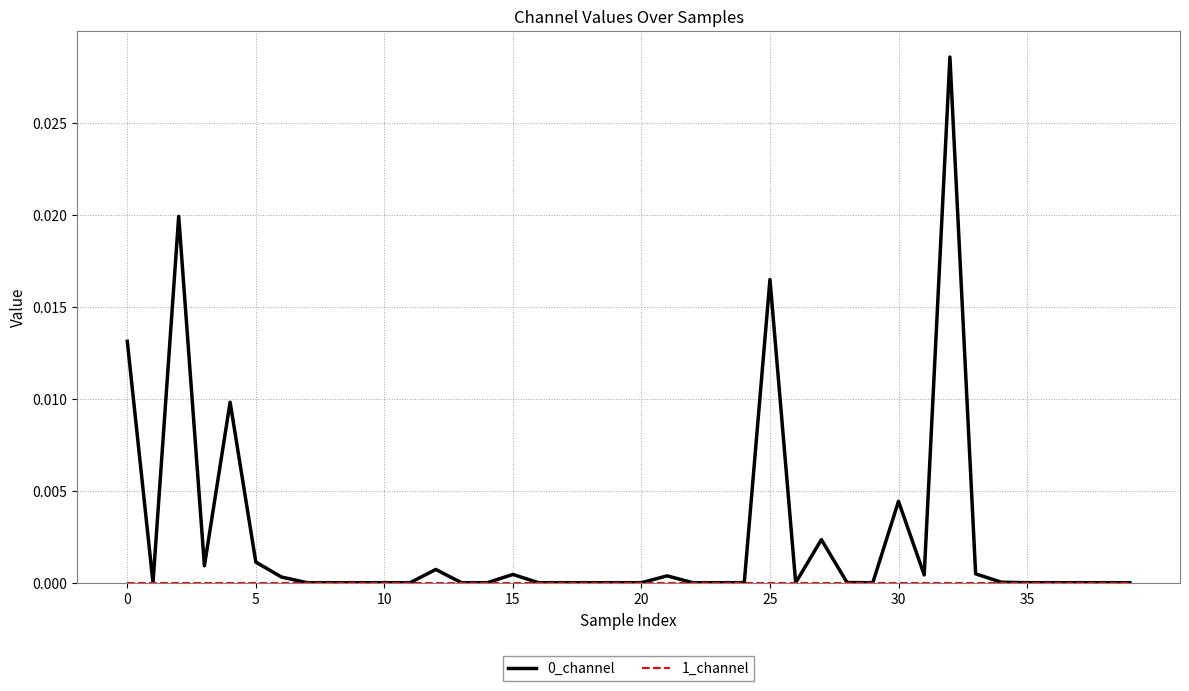

List the series in order of their peak value, highest first.

0_channel, 1_channel